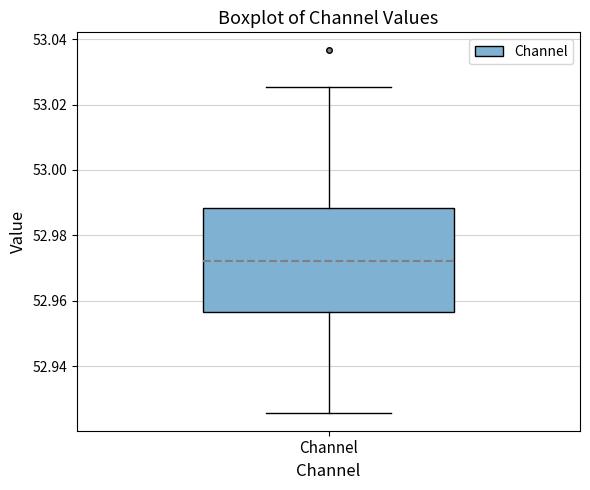

Read this box plot against the y-axis: the position of the median line, the range covered by the box, and the ends of both whiskers. The values are not printed on the chart, so give them approximately, as read against the axis.

median 52.972, box 52.956 to 52.988, whiskers 52.926 to 53.026